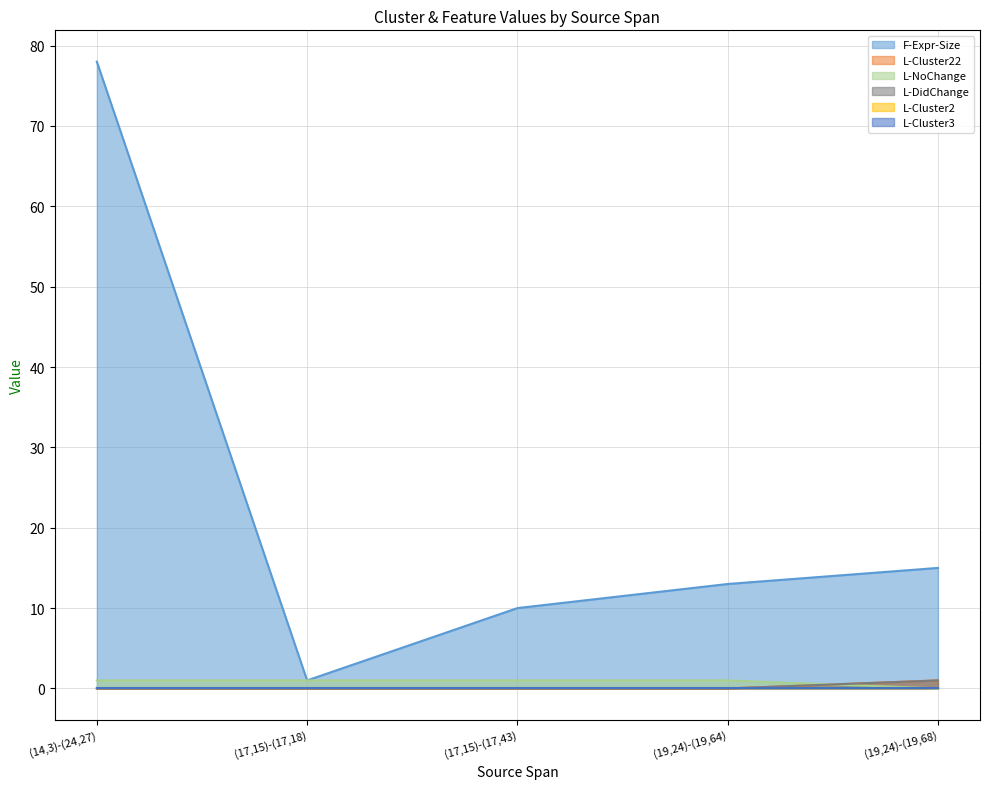

At how many categories does at least one series exceed 46?

1